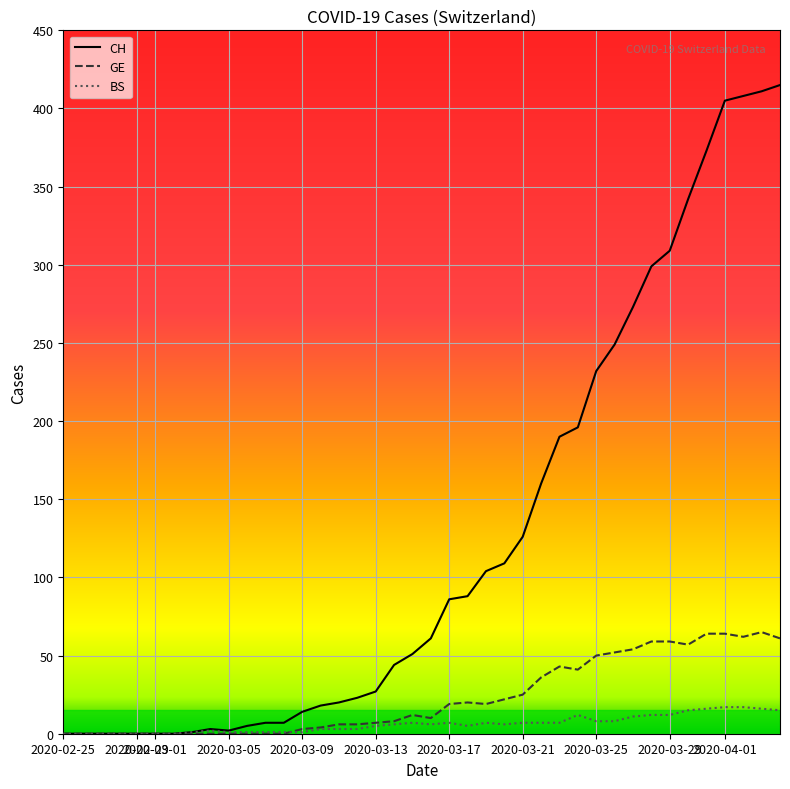

What is the maximum value shown in the chart?

415